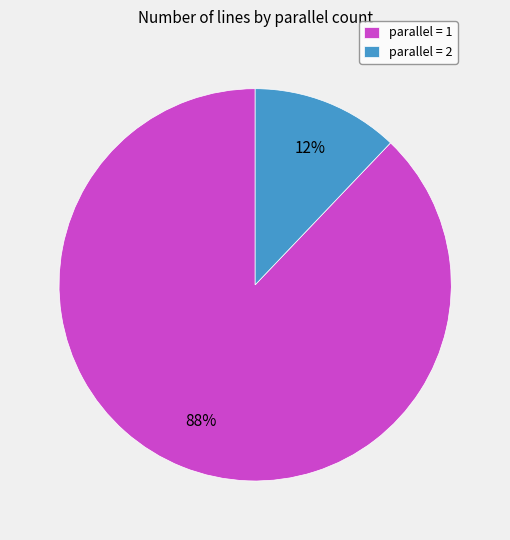

Count the number of slices in the pie.

2